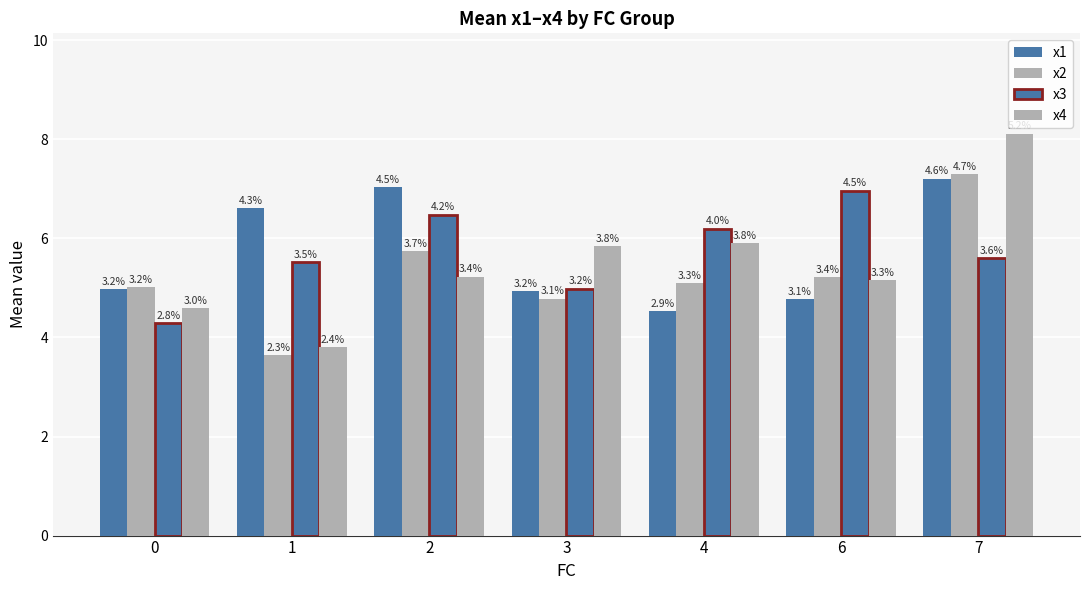

True or false: x1 has a value of 6.6 at 1.

True